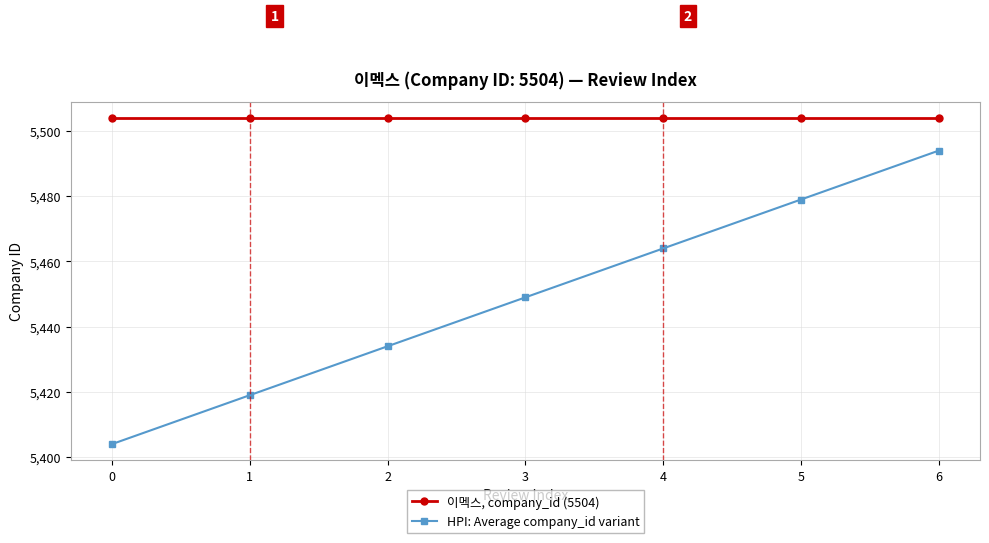

List the series in order of their overall mean, lowest first.

HPI: Average company_id variant, 이멕스, company_id (5504)